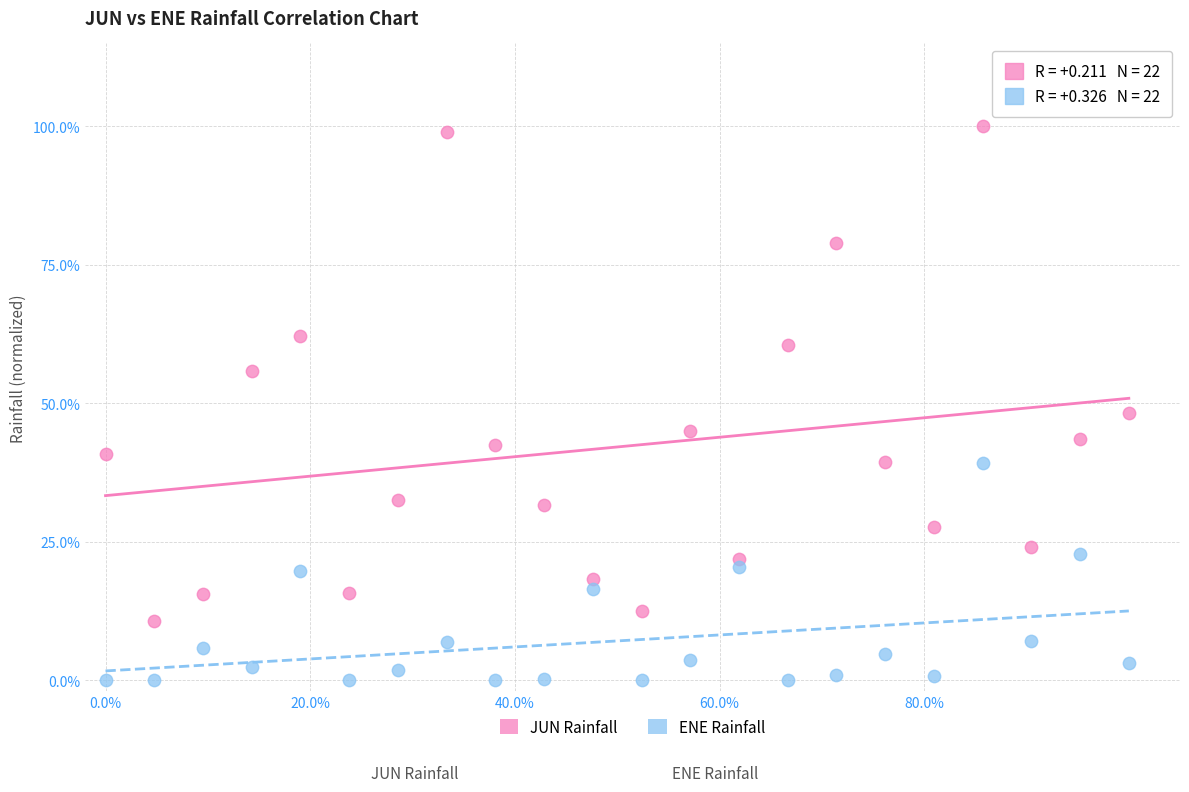

What are all the series names shown in the legend?

JUN Rainfall, ENE Rainfall